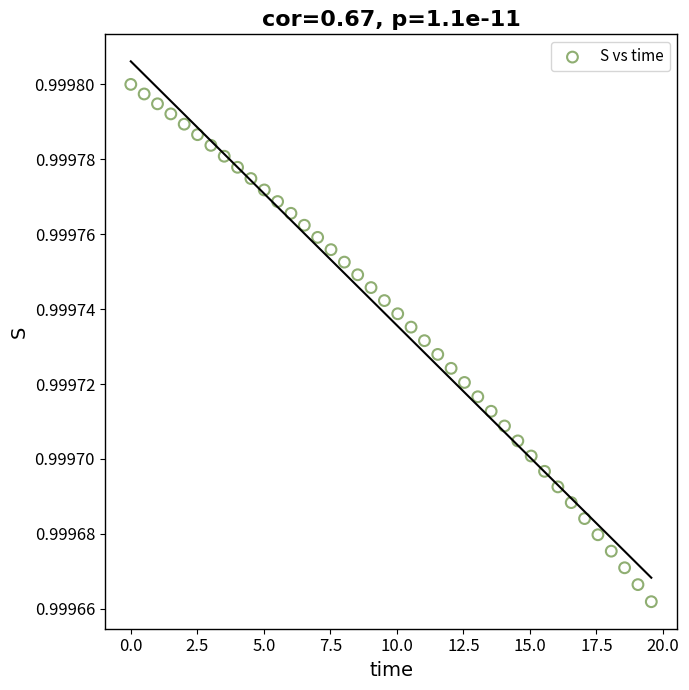

What is the range of X values (max minus min)?

19.6